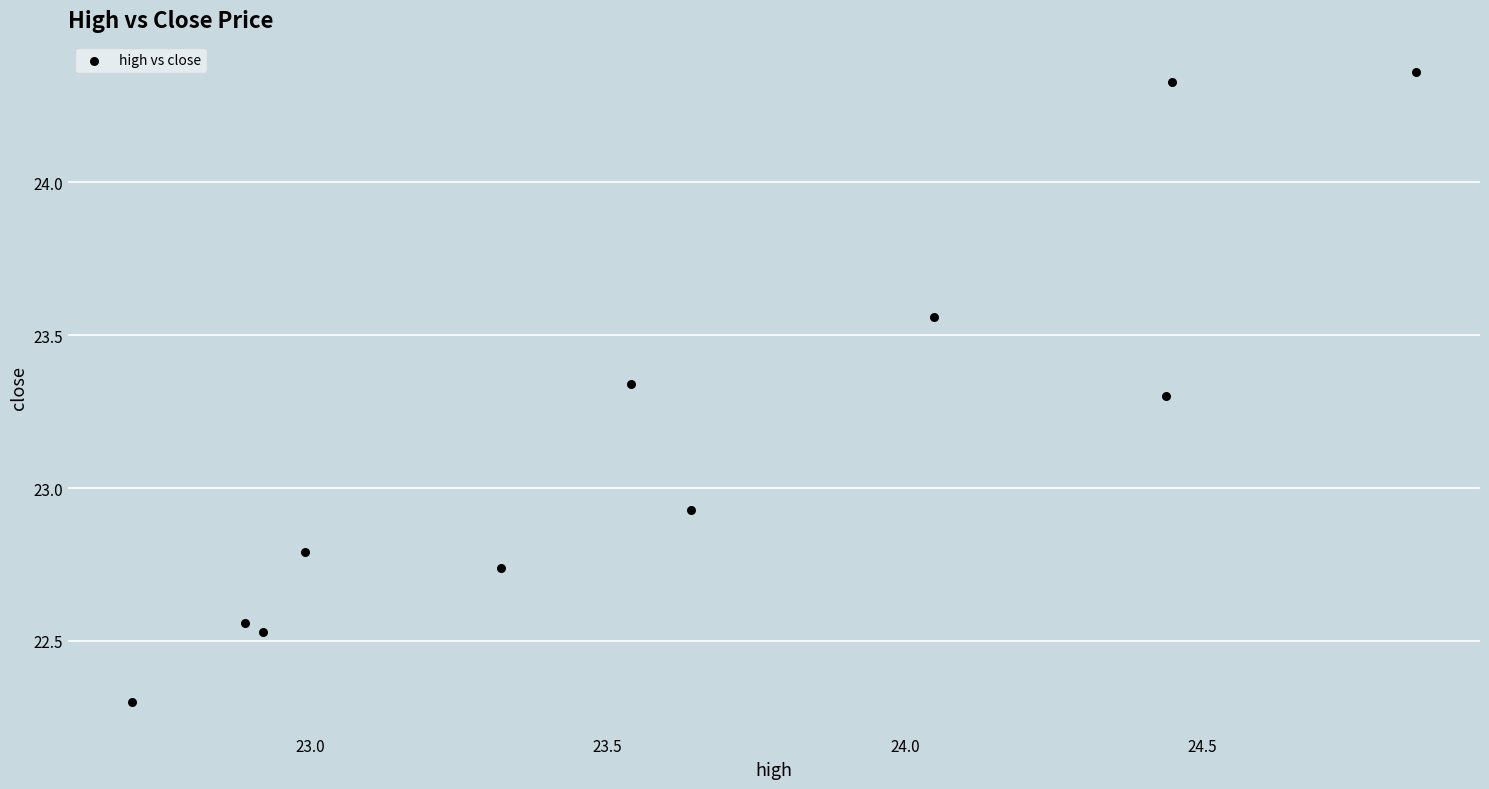

What is the range of X values (max minus min)?

2.2